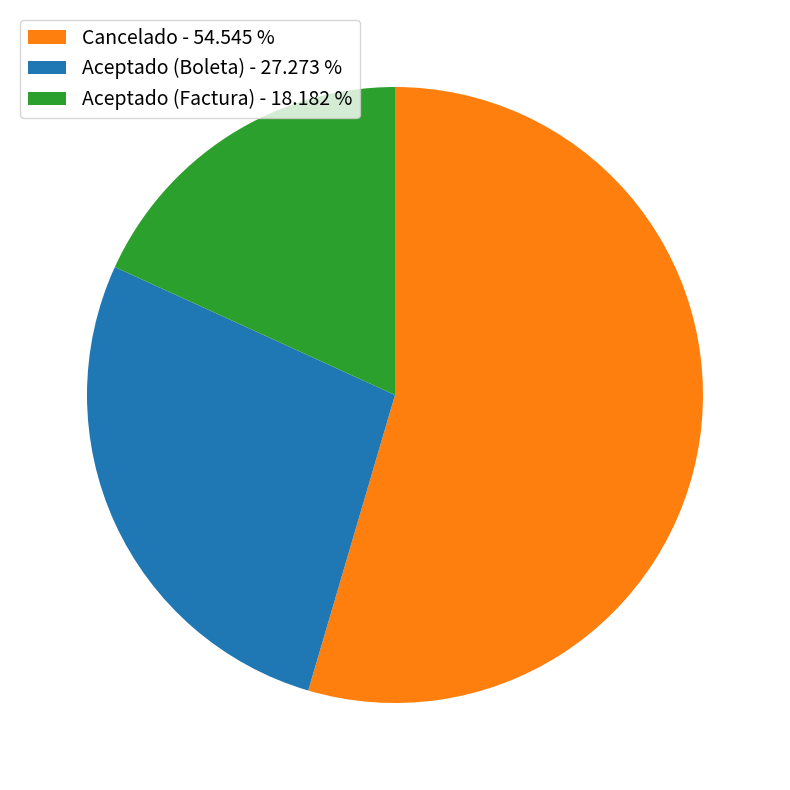

Approximately how many times larger is the value at Aceptado (Factura) - 18.182 % compared to Cancelado - 54.545 %?

0.3